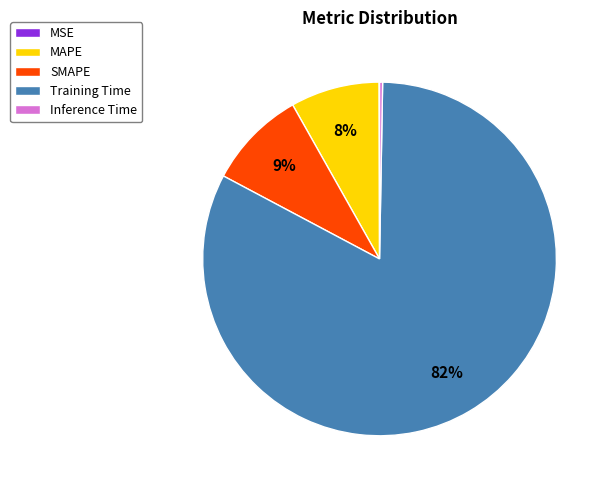

Which category has the biggest portion of the pie?

Training Time